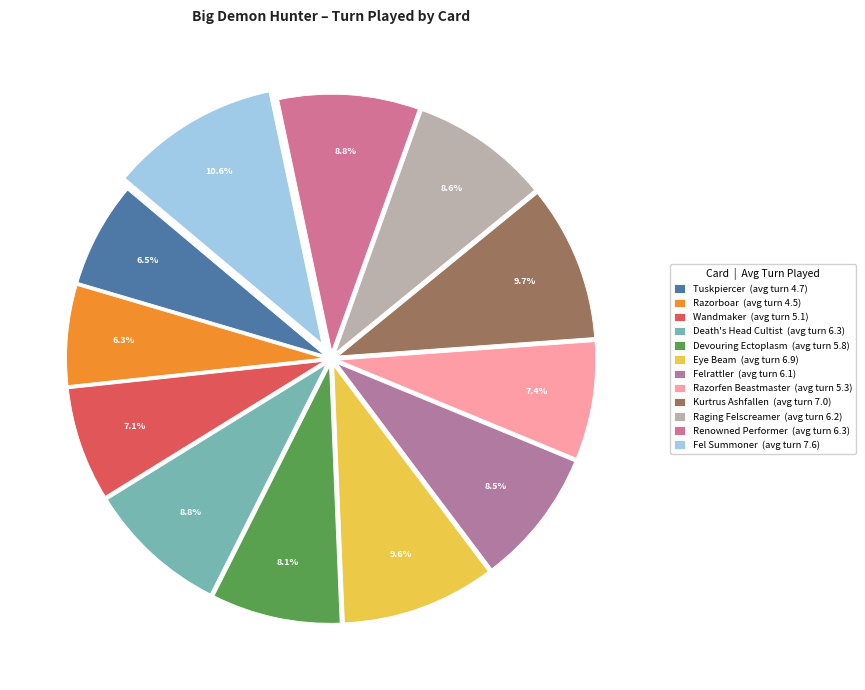

To the nearest percent, what percentage of the pie is Wandmaker?

7%